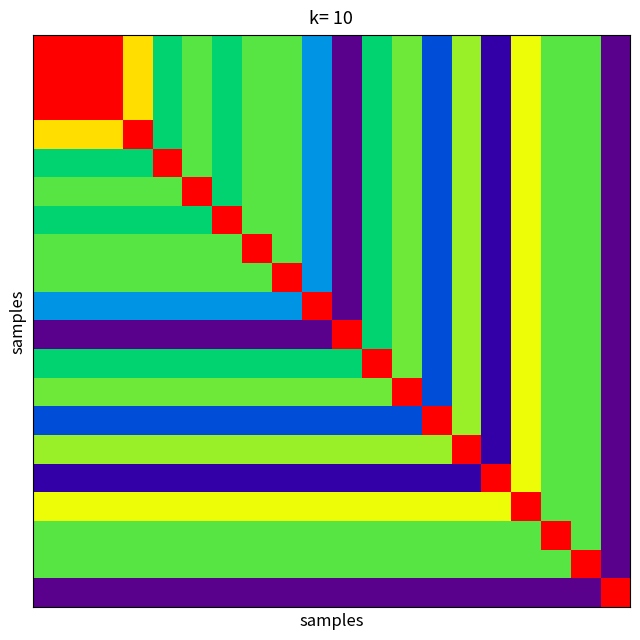

At how many categories does at least one series exceed 2?

20